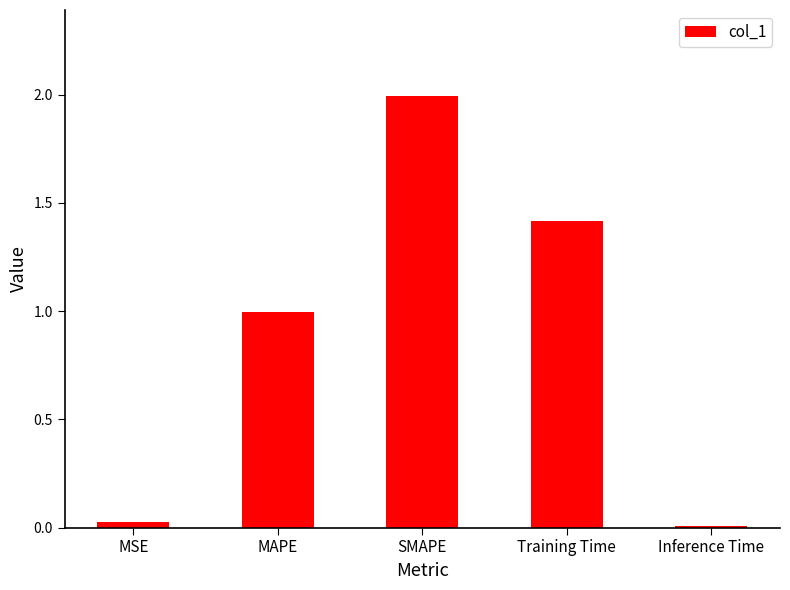

Is it true that the value at Inference Time is 0.0?

True